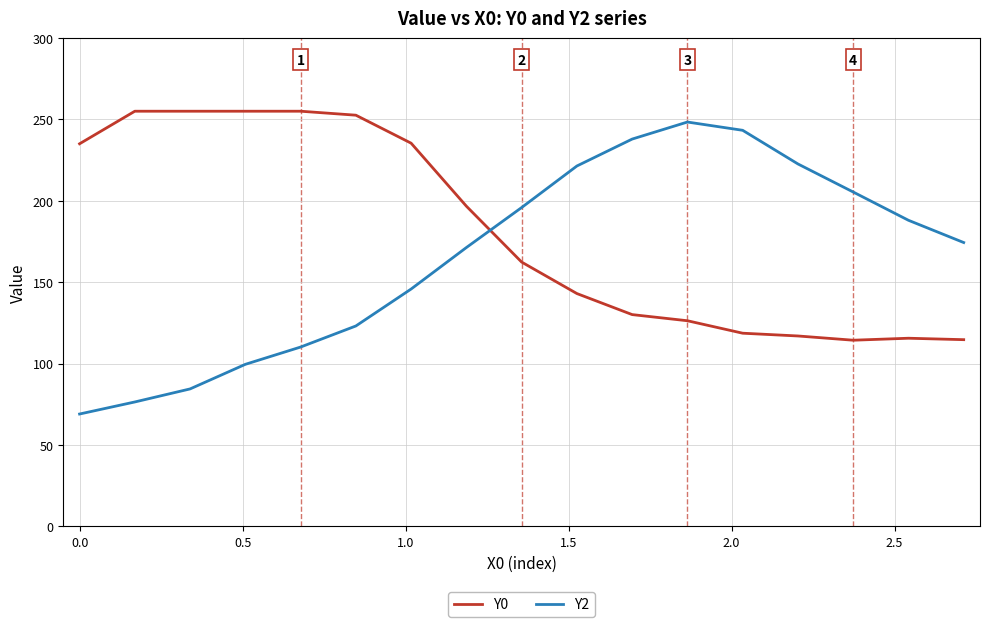

Rank the series by their average value, from highest to lowest.

Y0, Y2